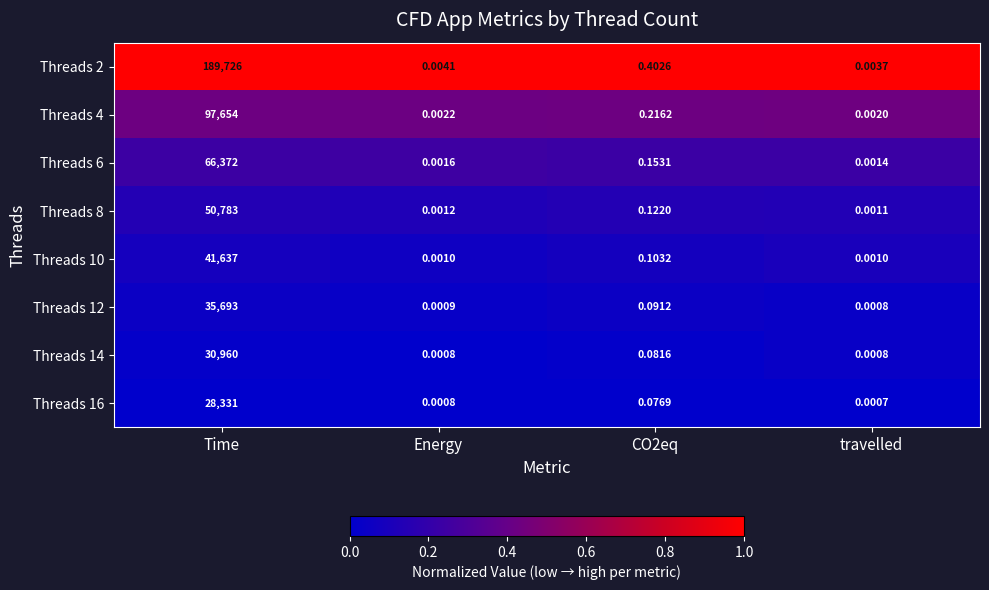

Rank the series by their maximum value, from lowest to highest.

Threads 16, Threads 14, Threads 12, Threads 10, Threads 8, Threads 6, Threads 4, Threads 2